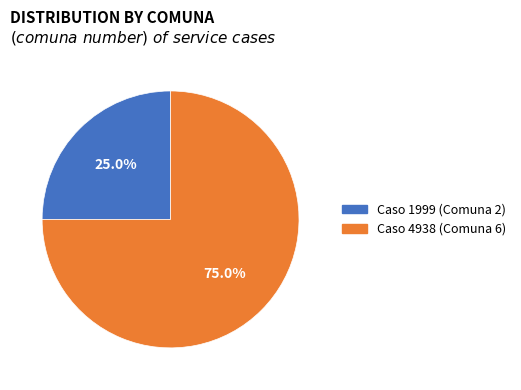

Which slice is the largest?

Caso 4938 (Comuna 6)